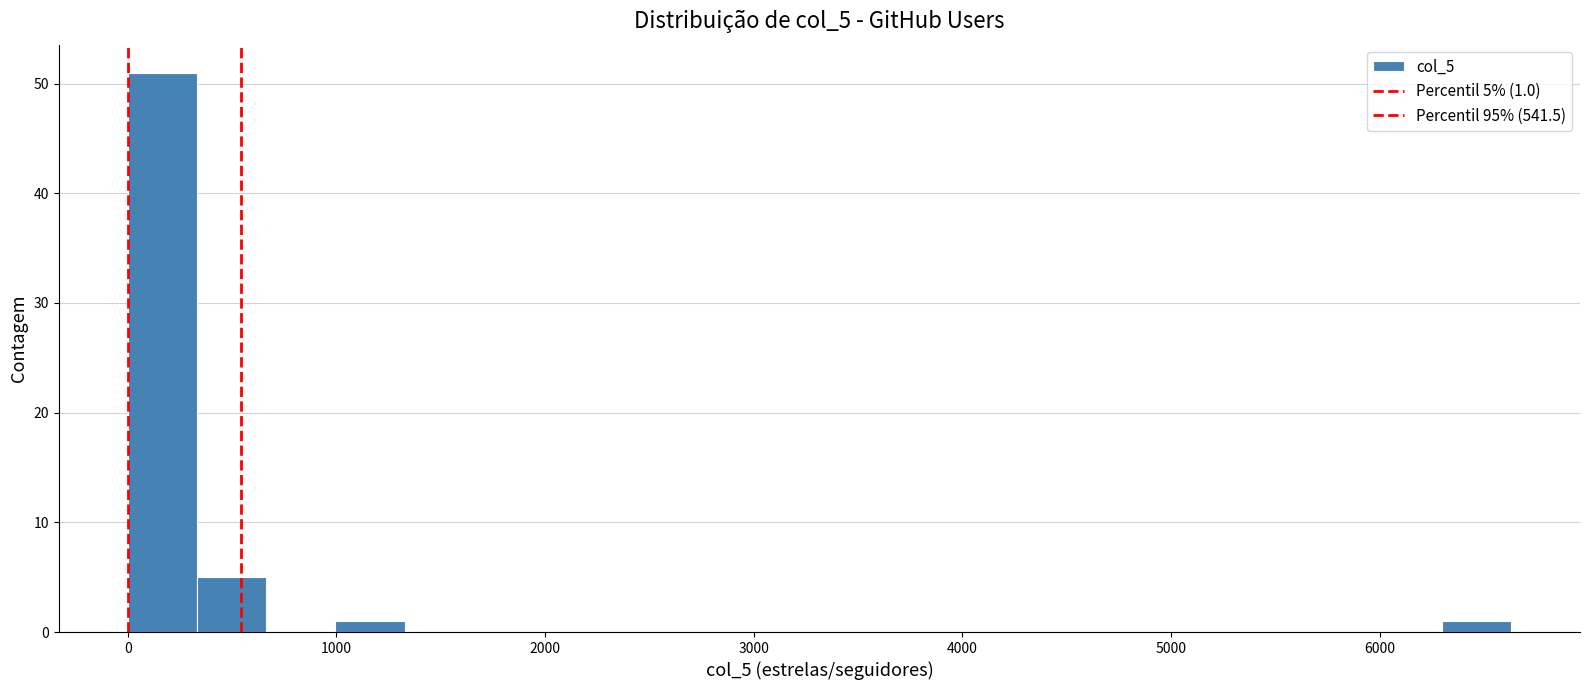

Around what value on the x-axis is the tallest bar? Give the approximate position of its centre, as read against the axis.

200